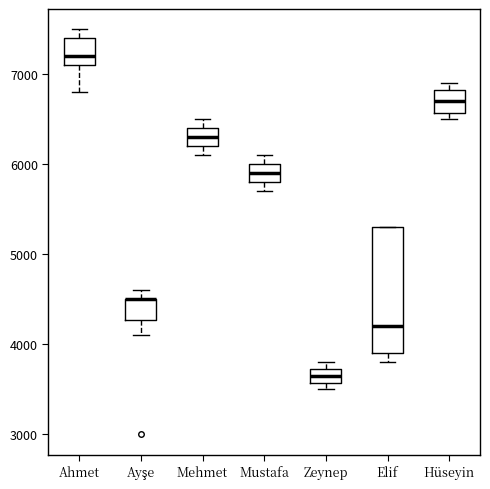

Reading left to right, transcribe this box plot: for each box, give where its median line is, the range the box spans, and where its two whiskers end, as read against the y-axis. The values are not printed on the chart, so give them approximately, as read against the axis.

Ahmet: median 7200, box 7100 to 7400, whiskers 6800 to 7500
Ayşe: median 4500 (drawn on the box's upper edge), box 4300 to 4500, whiskers 4100 to 4600
Mehmet: median 6300, box 6200 to 6400, whiskers 6100 to 6500
Mustafa: median 5900, box 5800 to 6000, whiskers 5700 to 6100
Zeynep: median 3700 (inside the box), box 3600 to 3700, whiskers 3500 to 3800
Elif: median 4200, box 3900 to 5300, whiskers 3800 to 5300
Hüseyin: median 6700, box 6600 to 6800, whiskers 6500 to 6900